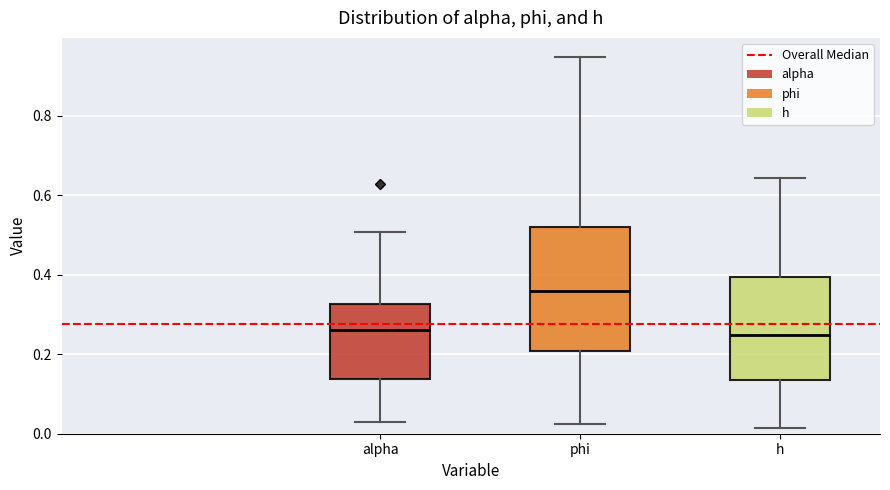

Comparing the boxes themselves (not the whiskers), which one is the tallest?

phi